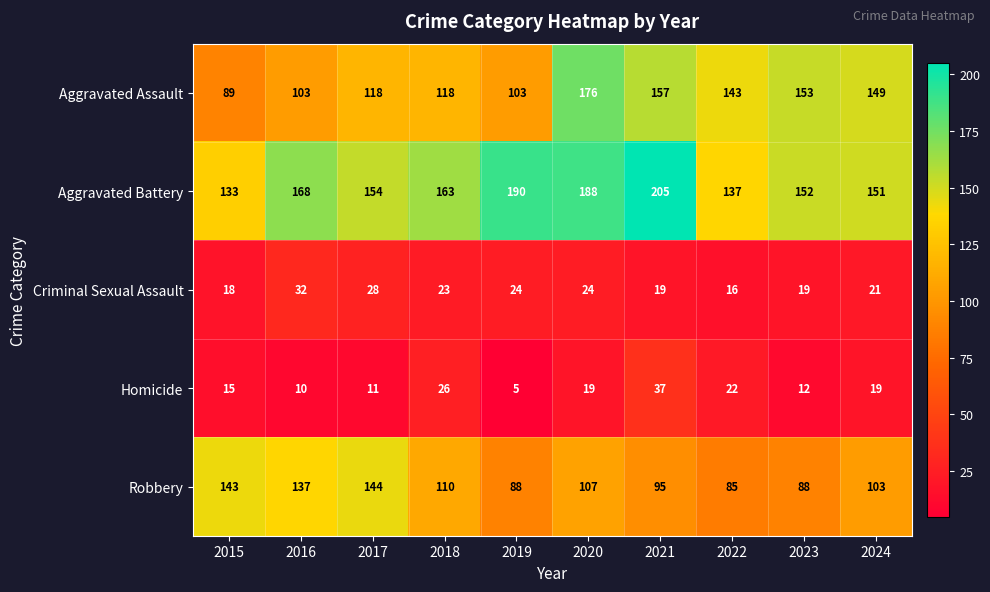

How many data points does each series have?

10